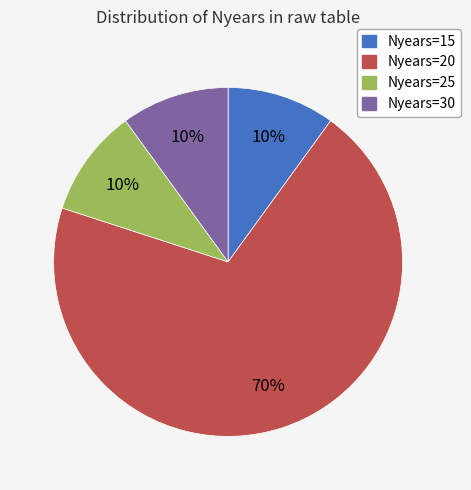

To the nearest percent, what is the average slice percentage?

25%